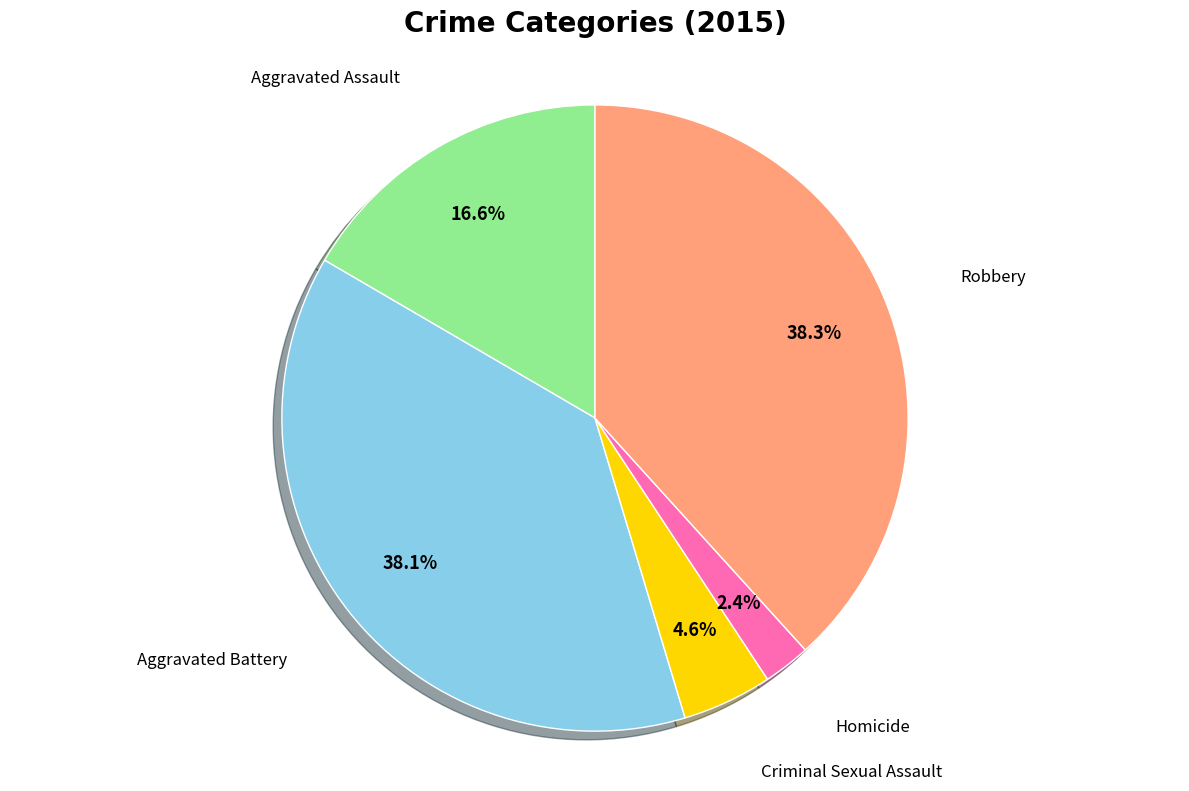

Between Criminal Sexual Assault and Aggravated Battery, which is larger?

Aggravated Battery